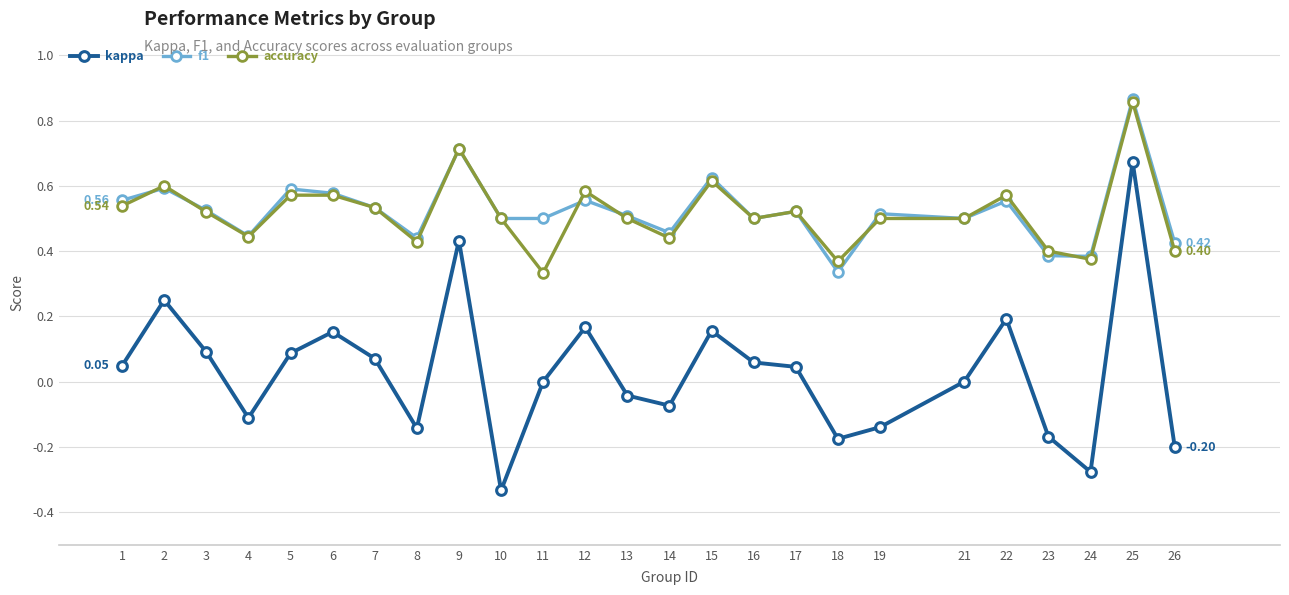

True or false: accuracy has more than 1 interior local peaks.

True